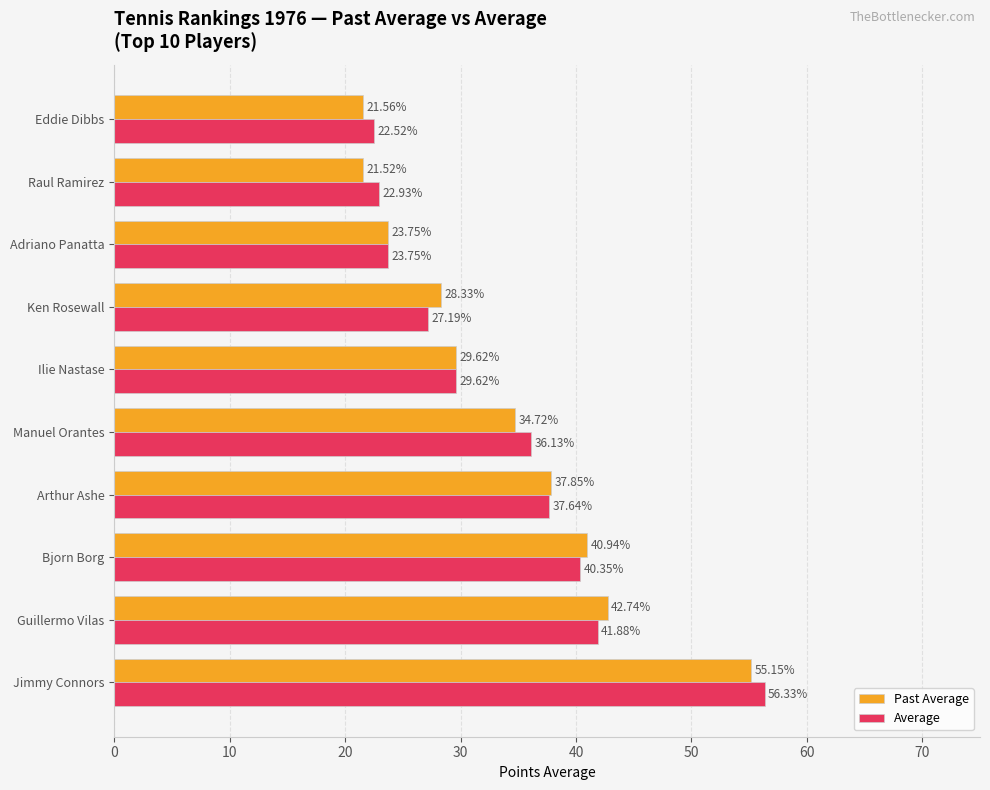

Which series changed the most between Jimmy Connors and Ilie Nastase?

Average